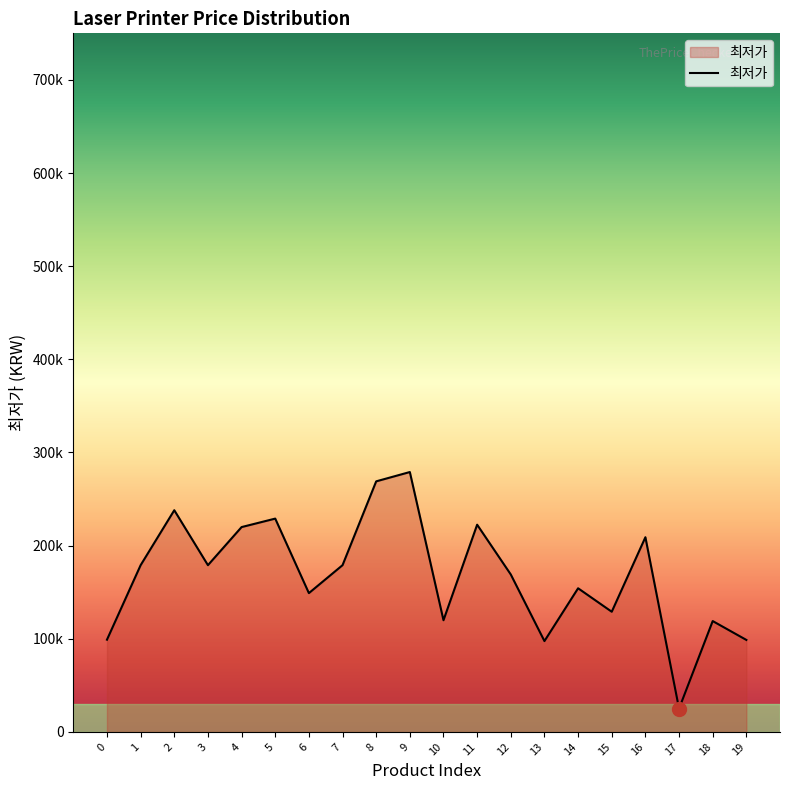

Reading left to right, what are all the values shown in this chart?

0=99000	1=179000	2=238000	3=179000	4=219900	5=229000	6=149000	7=179000	8=269000	9=279000	10=119900	11=222460	12=169000	13=97500	14=154200	15=129000	16=209000	17=25000	18=119000	19=98750